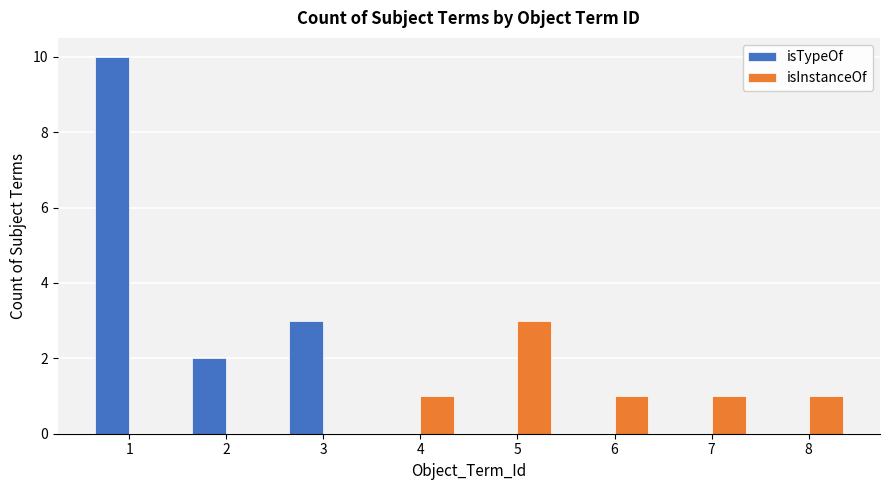

At which label is isTypeOf closest to 5?

3